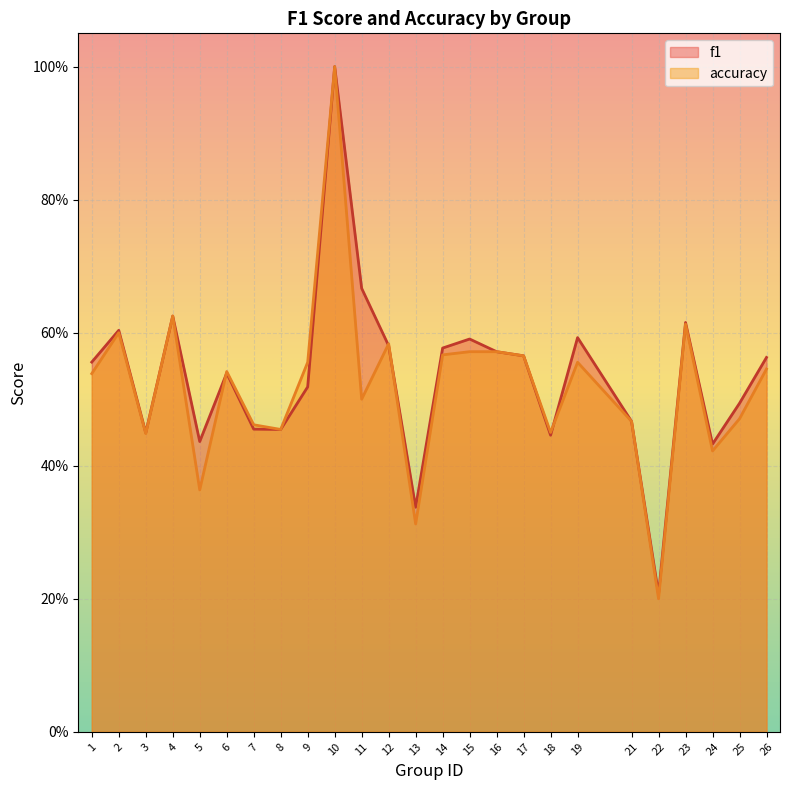

Is it true that accuracy equals 0.4 at 24?

True